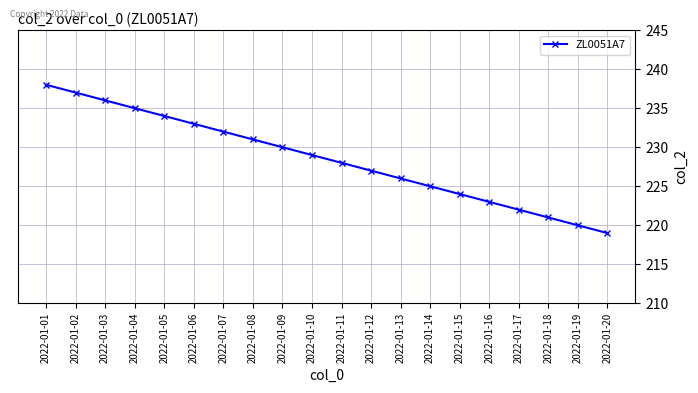

What is the difference between the maximum and minimum values?

19